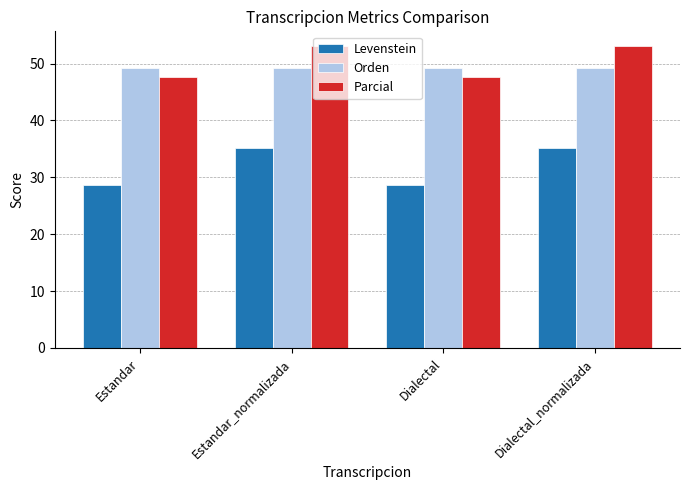

What is the sum of the Parcial values at Dialectal and Dialectal_normalizada?

100.6